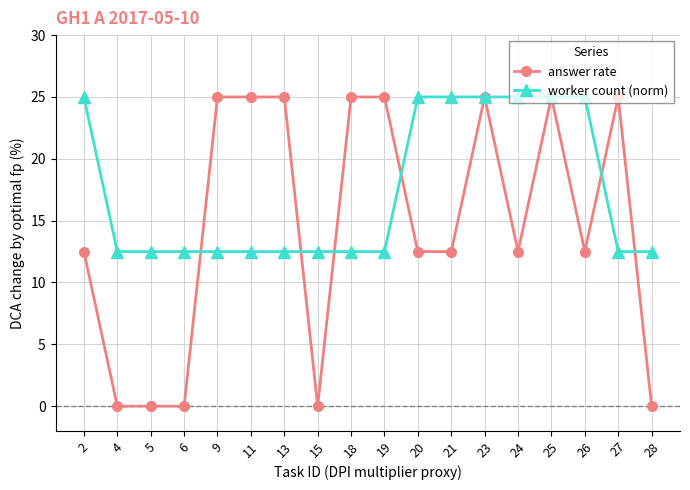

What is the maximum value for answer rate?

25.0